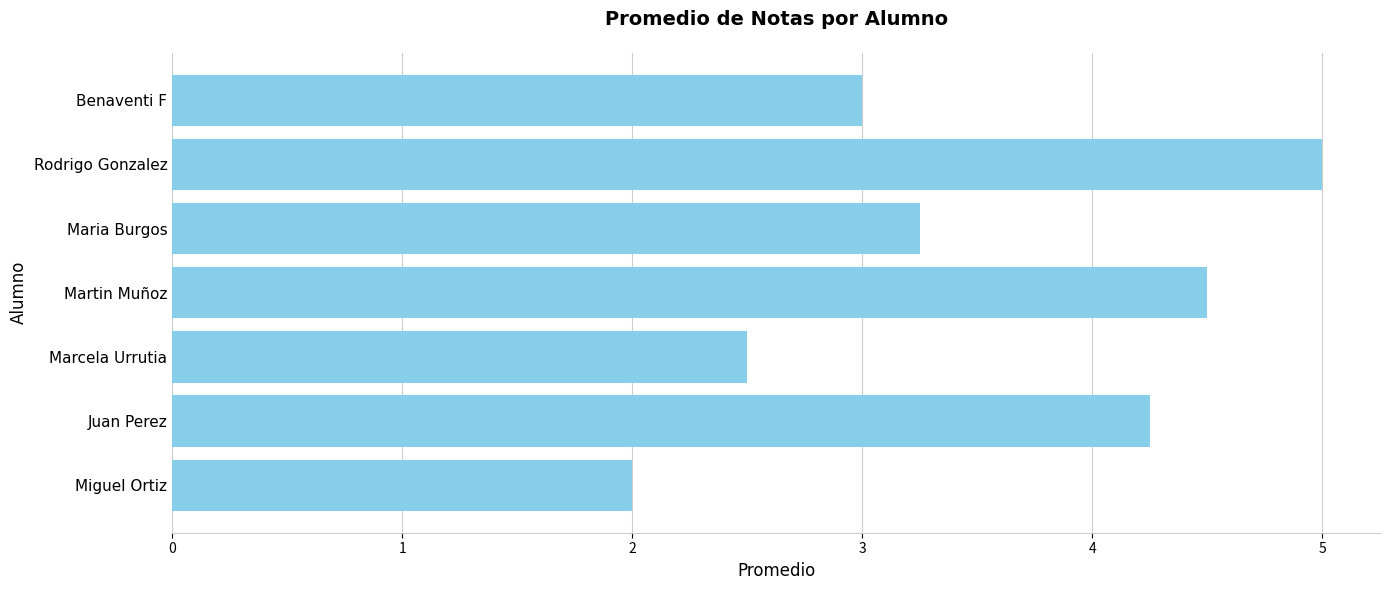

What is the smallest value displayed?

2.0